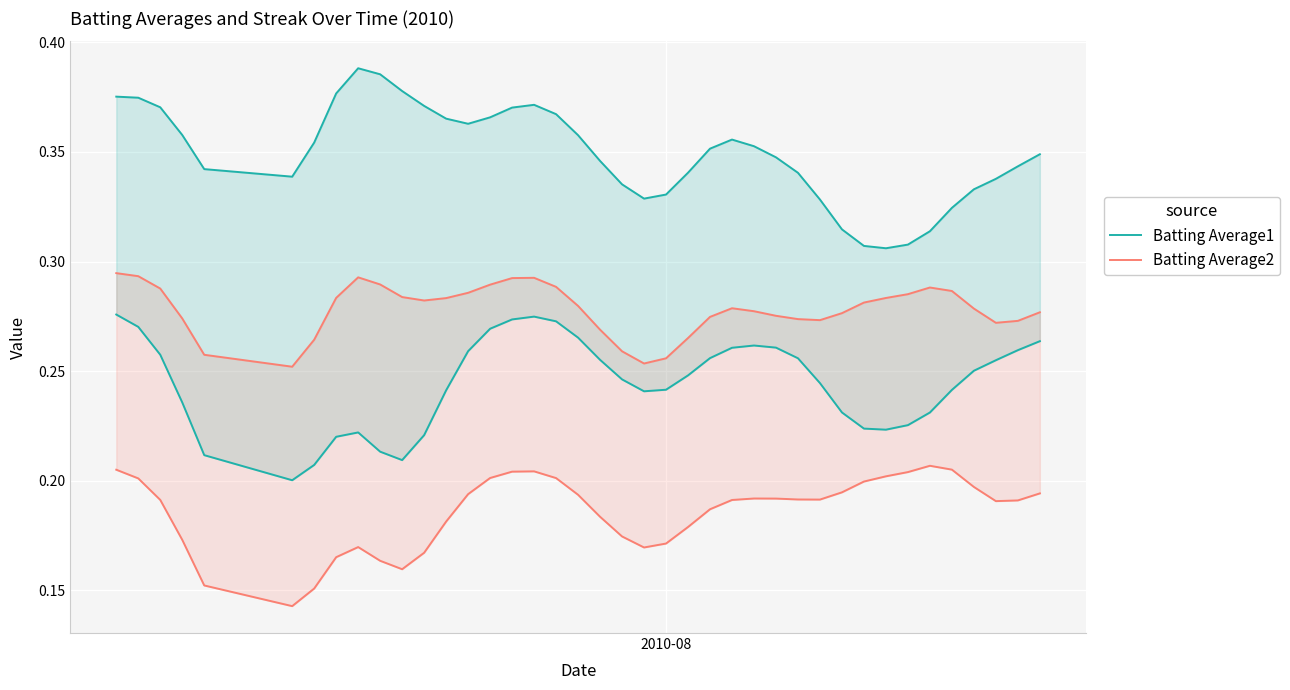

Reading left to right, list all the values displayed in this chart.

Batting Average1: 0.4	0.4	0.4	0.4	0.3	0.3	0.4	0.4	0.4	0.4	0.4	0.4	0.4	0.4	0.4	0.4	0.4	0.4	0.4	0.3	0.3	0.3	0.3	0.3	0.4	0.4	0.4	0.3	0.3	0.3	0.3	0.3	0.3	0.3	0.3	0.3	0.3	0.3	0.3	0.3
Batting Average2: 0.3	0.3	0.3	0.3	0.3	0.3	0.3	0.3	0.3	0.3	0.3	0.3	0.3	0.3	0.3	0.3	0.3	0.3	0.3	0.3	0.3	0.3	0.3	0.3	0.3	0.3	0.3	0.3	0.3	0.3	0.3	0.3	0.3	0.3	0.3	0.3	0.3	0.3	0.3	0.3